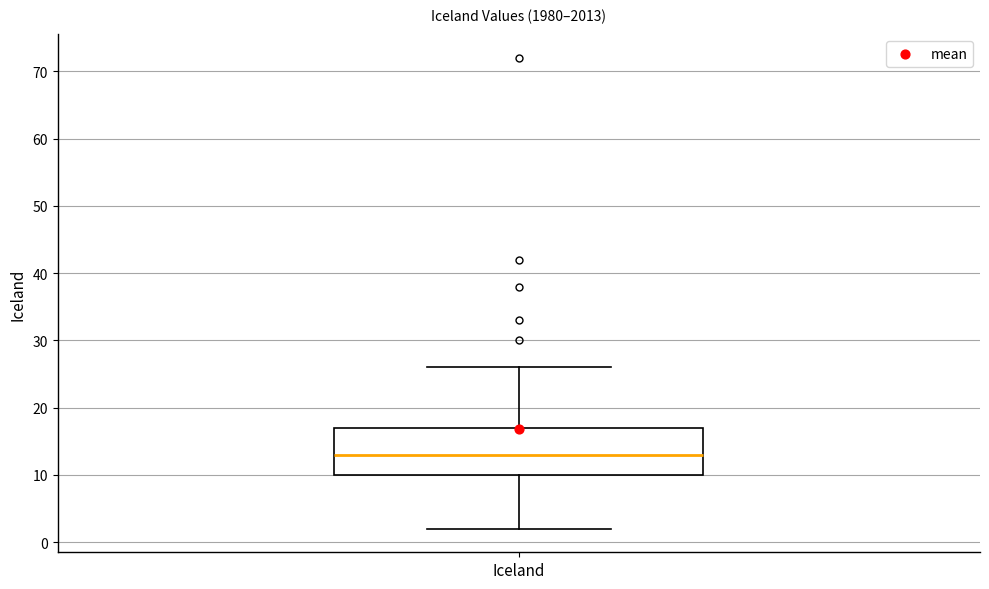

Where does the lower whisker of the box for Iceland end on the y-axis? The values are not printed on the chart, so give them approximately, as read against the axis.

2